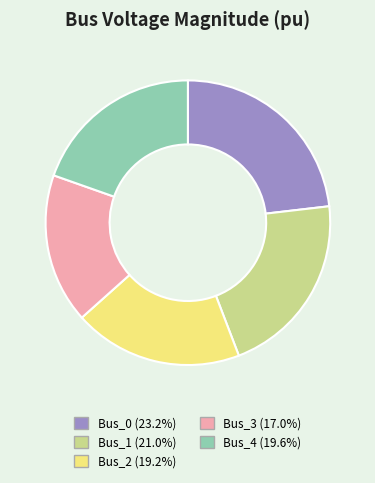

Does any single category account for the majority?

No